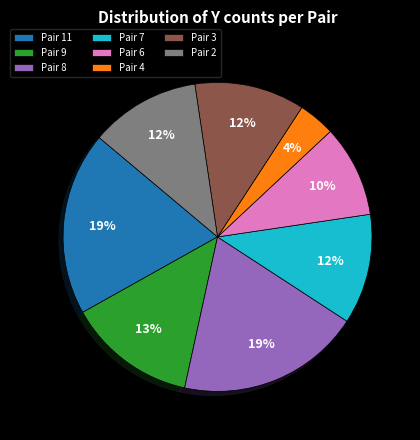

Is there any slice that represents more than half of the pie?

No